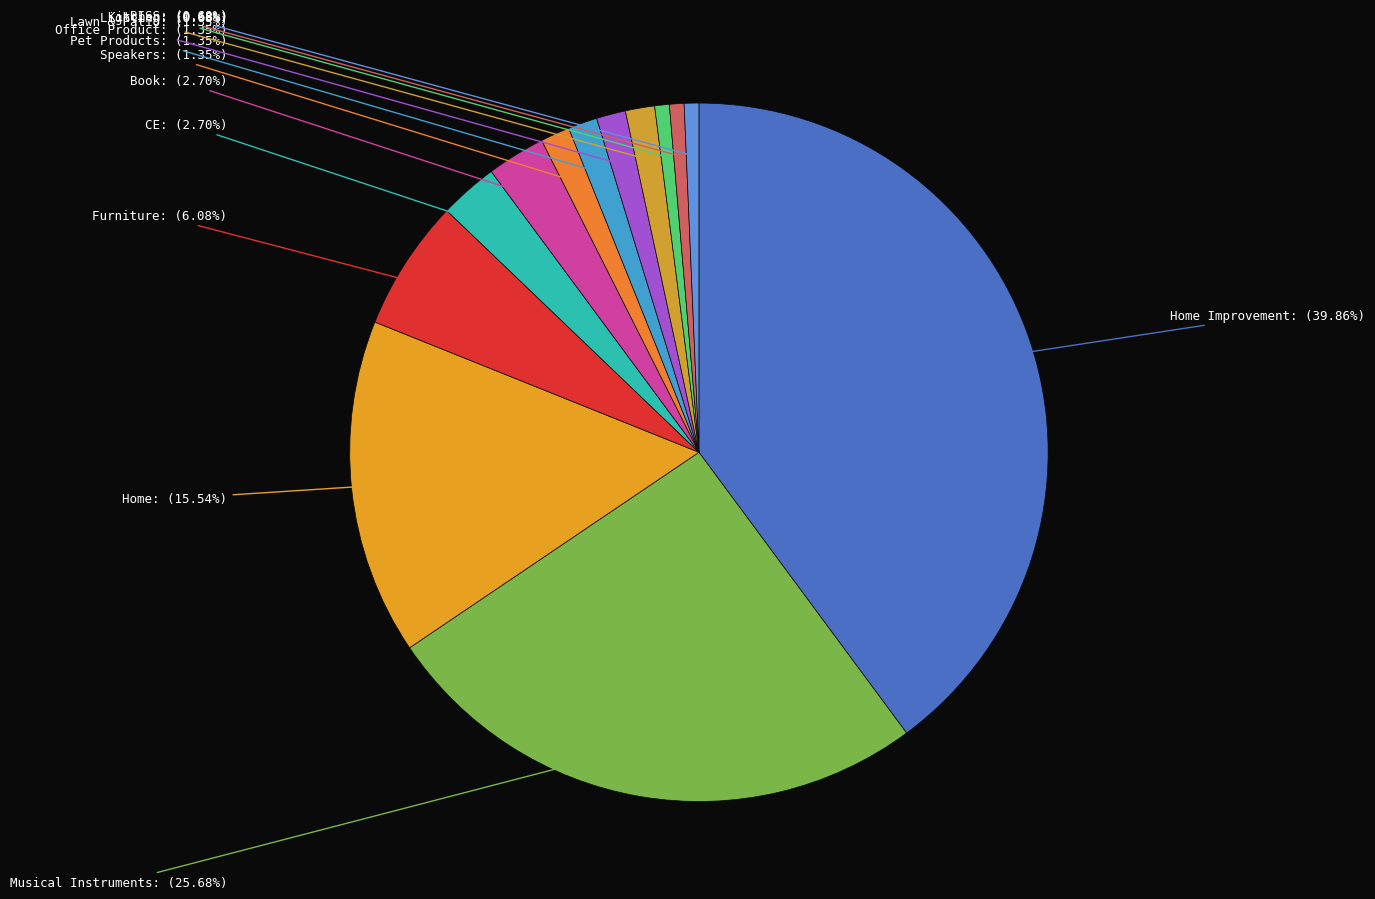

Which slice is the smallest?

BISS